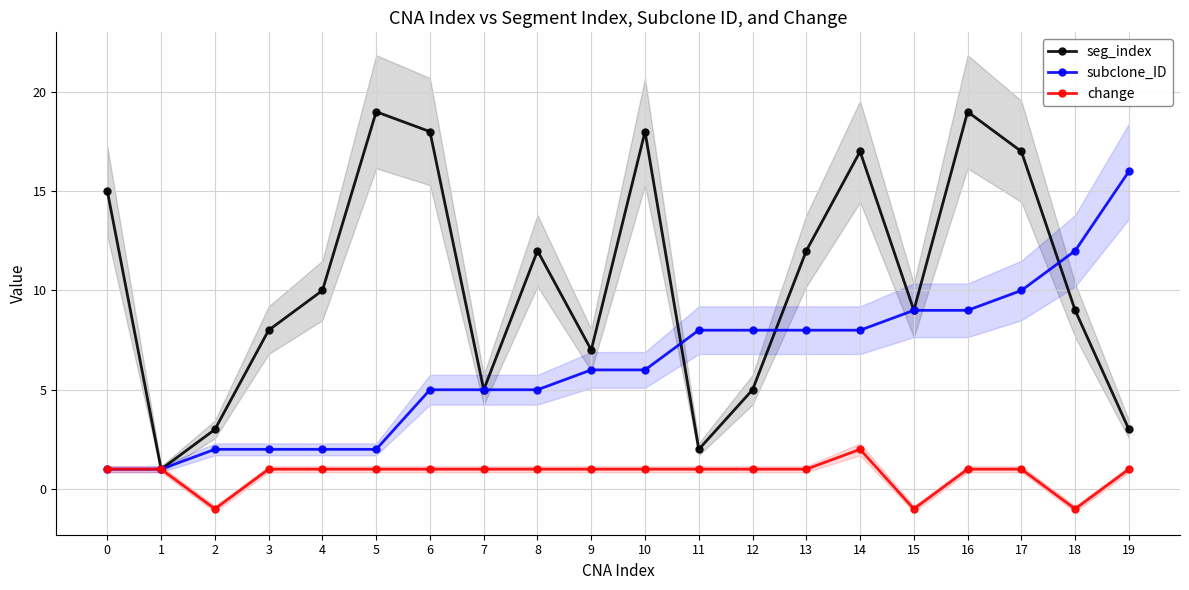

The value of subclone_ID at 11 is 8. True or false?

True